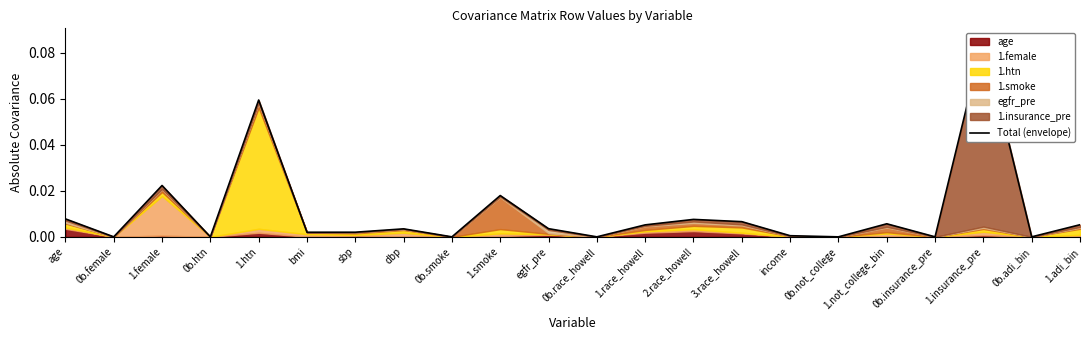

Reading left to right, transcribe all the data shown in this chart.

0.0	0.0	0.0	0.0	0.1	0.0	0.0	0.0	0.0	0.0	0.0	0.0	0.0	0.0	0.0	0.0	0.0	0.0	0.0	0.1	0.0	0.0